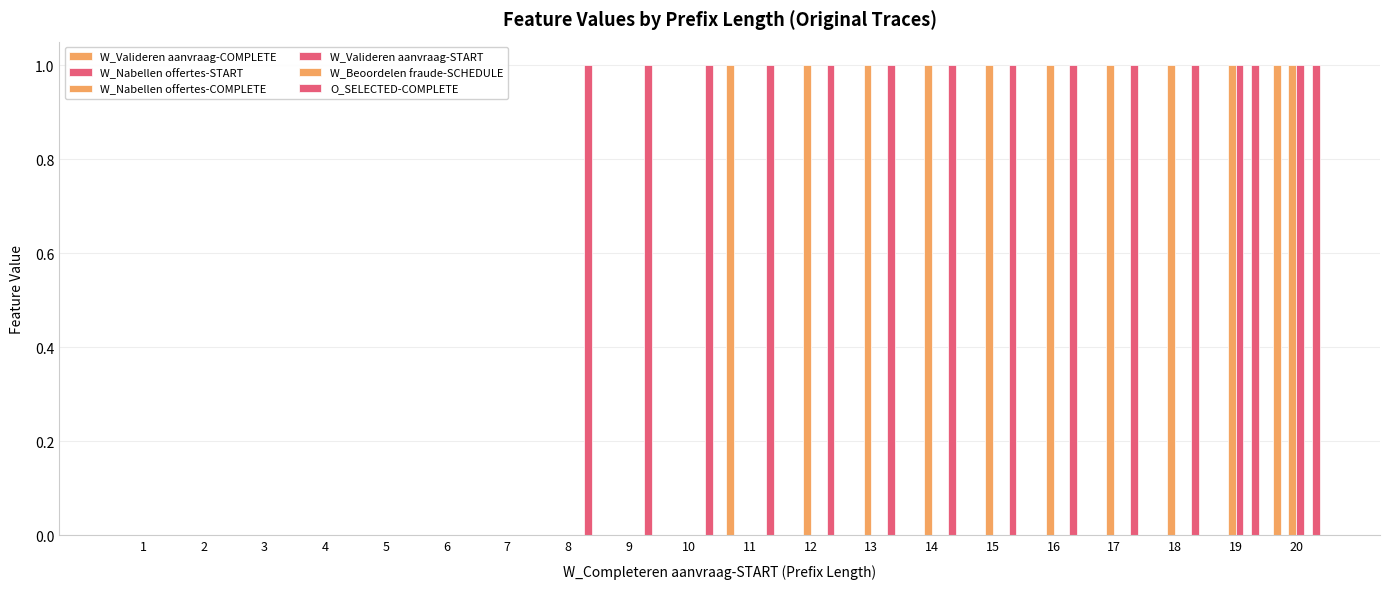

Are the bars grouped side by side (vs. stacked)?

Yes